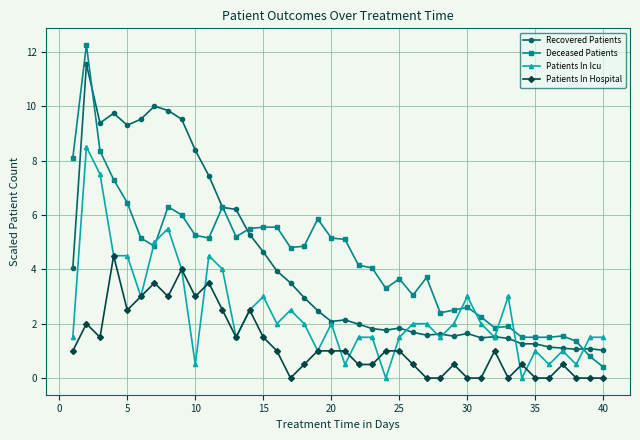

Which series ends up on top after the final intersection of Deceased Patients and Patients In Icu?

Patients In Icu